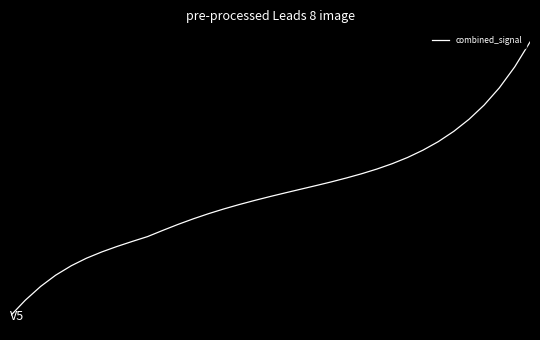

What is the minimum value shown in the chart?

2.1